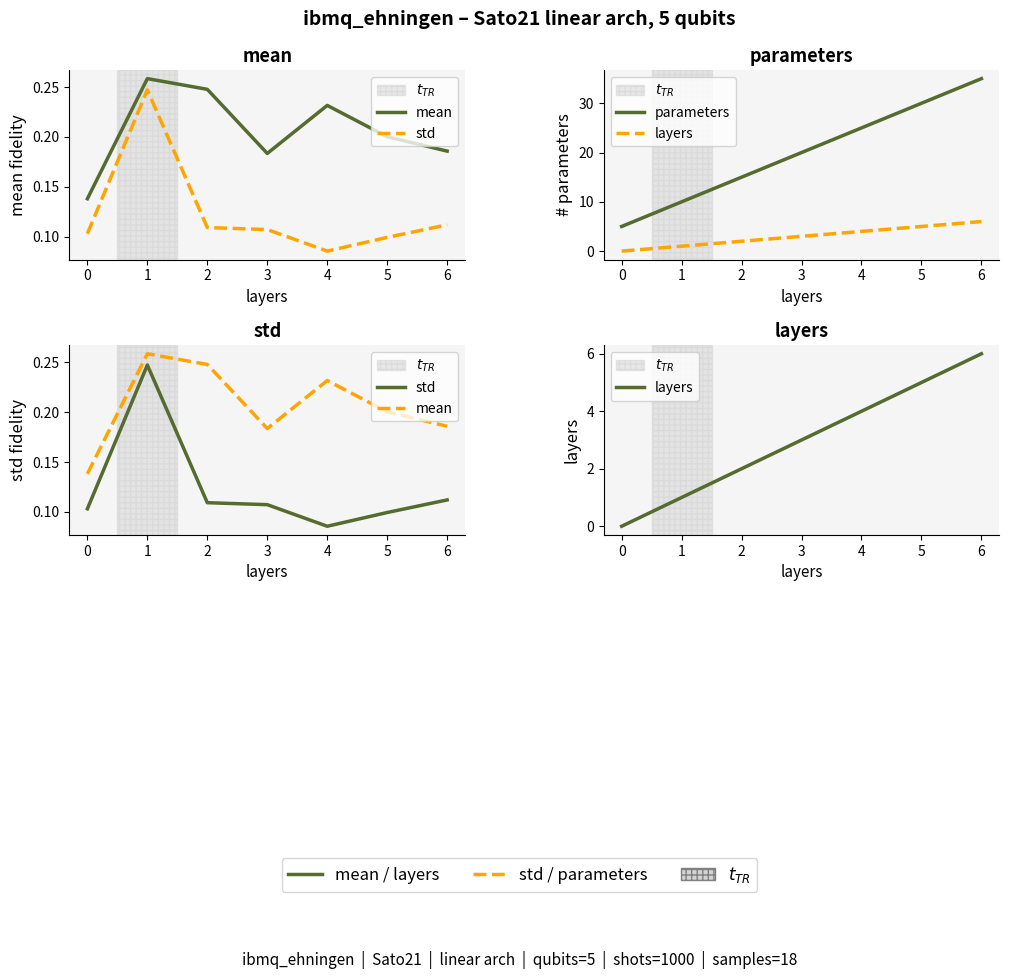

What is the difference between the maximum and minimum values in the std series?

0.2